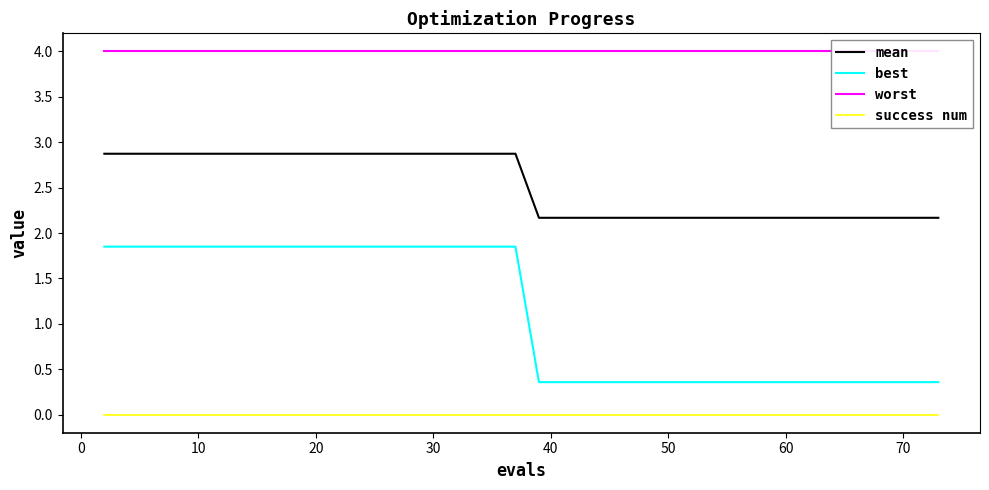

True or false: mean has more than 1 points higher than both neighbors.

False